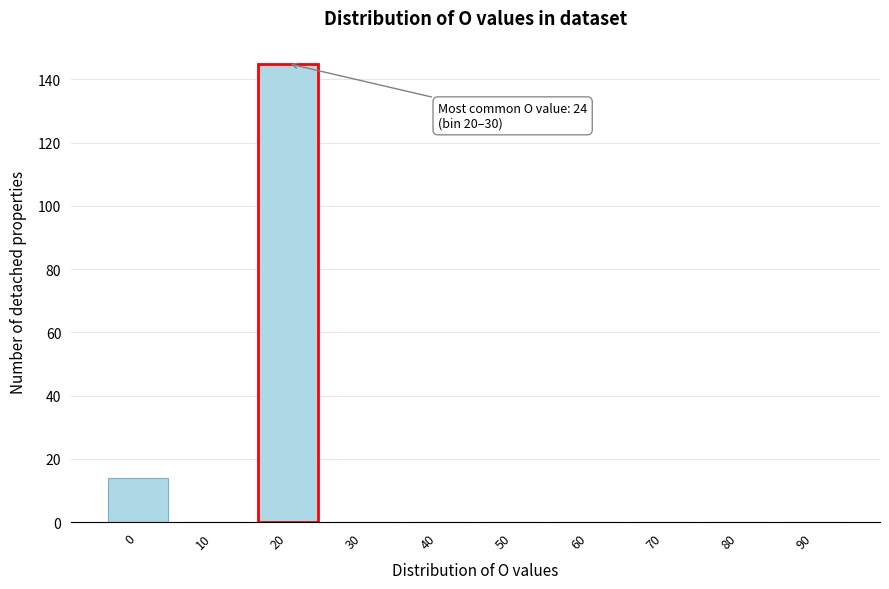

Reading left to right, what are all the values shown in this chart?

0=14	10=0	20=145	30=0	40=0	50=0	60=0	70=0	80=0	90=0